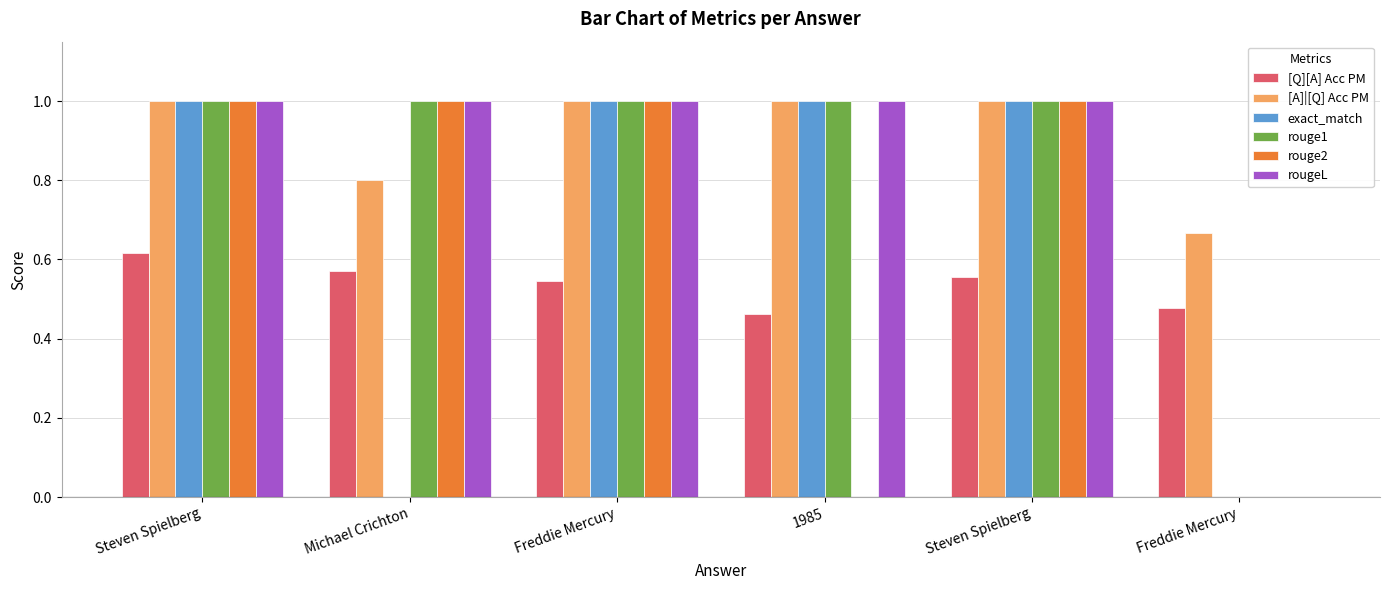

What is the difference between the exact_match values at Michael Crichton and Steven Spielberg?

1.0